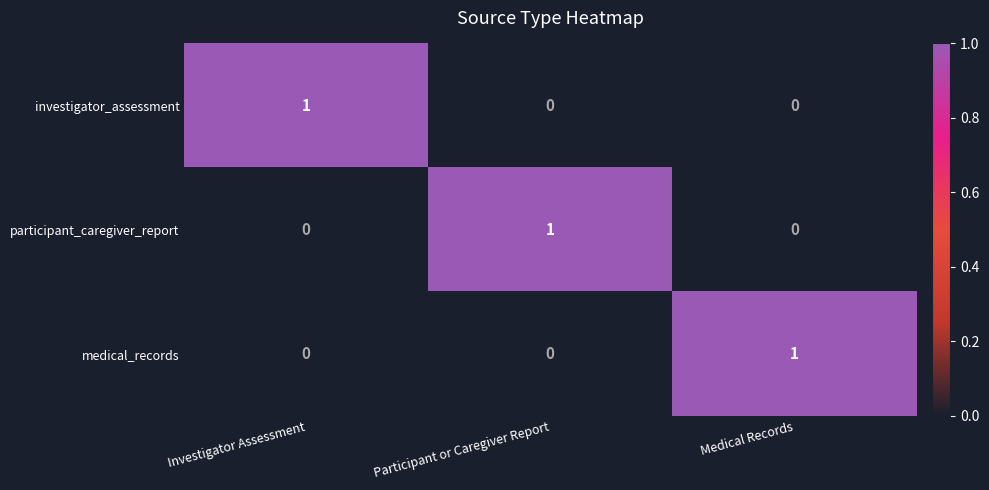

At how many categories does at least one series exceed 0?

3